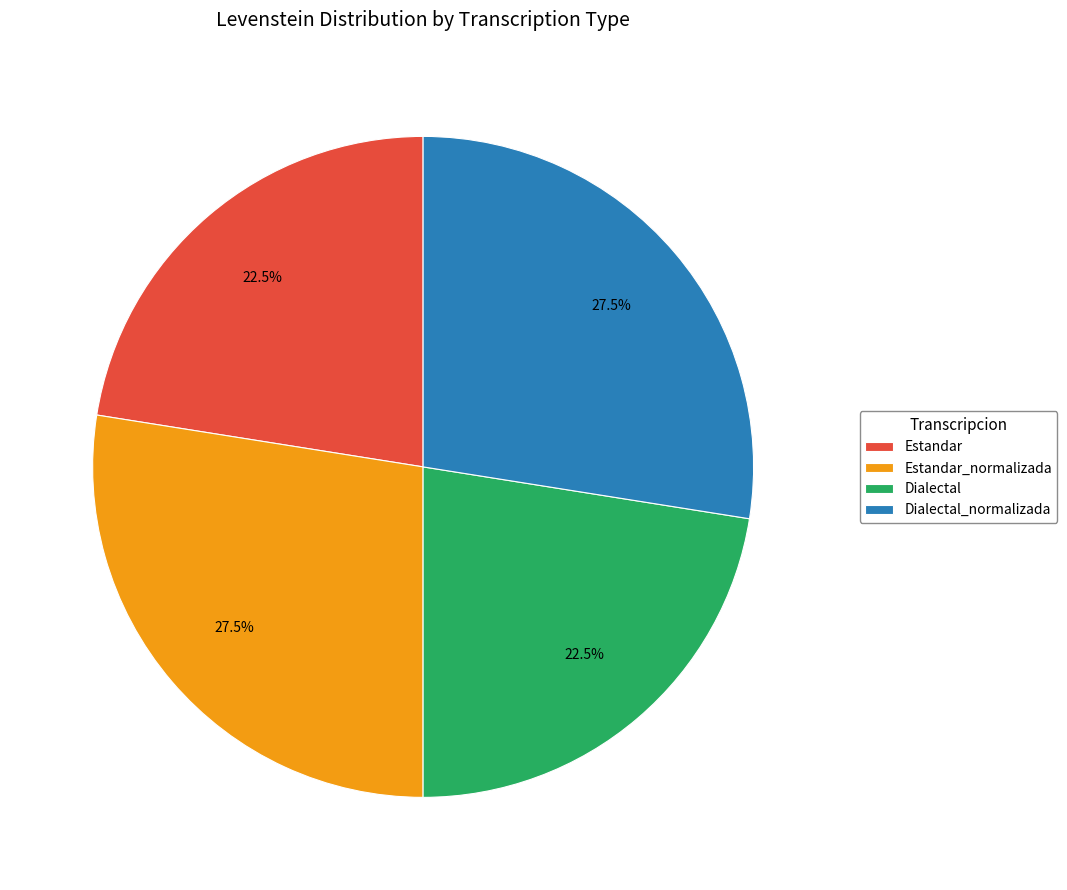

Is Dialectal the majority of the pie?

No